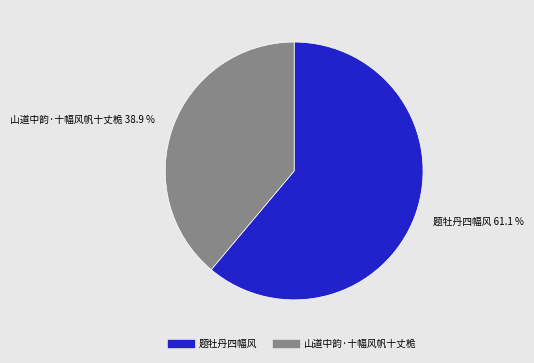

Which slice is the largest?

题牡丹四幅风